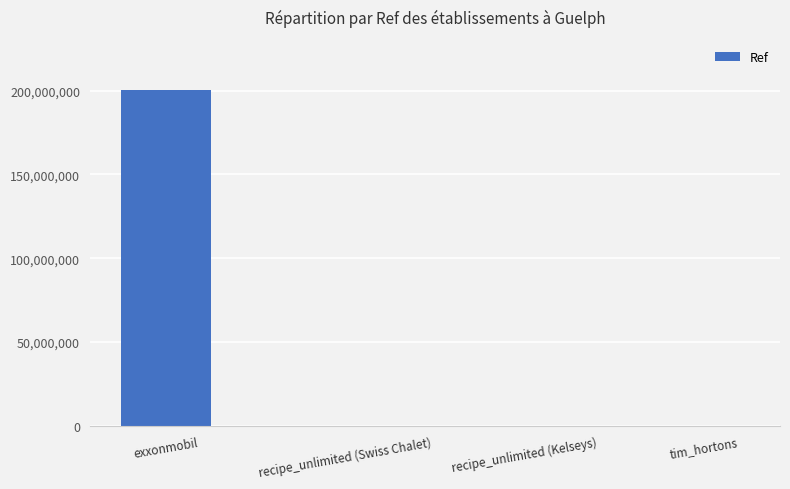

Which label corresponds to the largest value in the chart?

exxonmobil